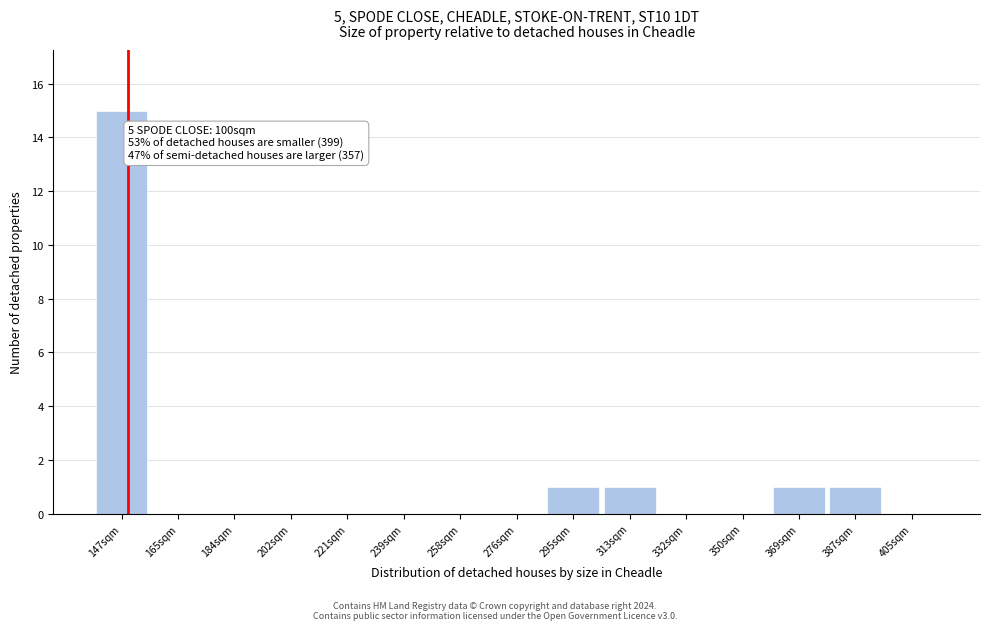

Over which range of the x-axis is the bar tallest?

138 to 156